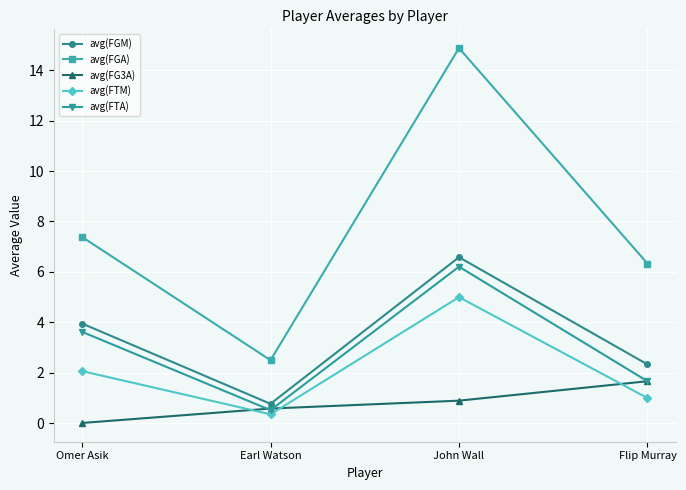

What is the sum of the avg(FG3A) values at Flip Murray and John Wall?

2.6